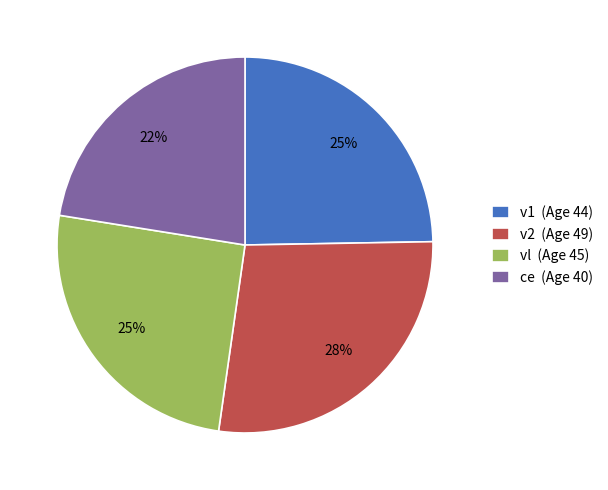

Do ce and vl together represent more than half of the pie?

No